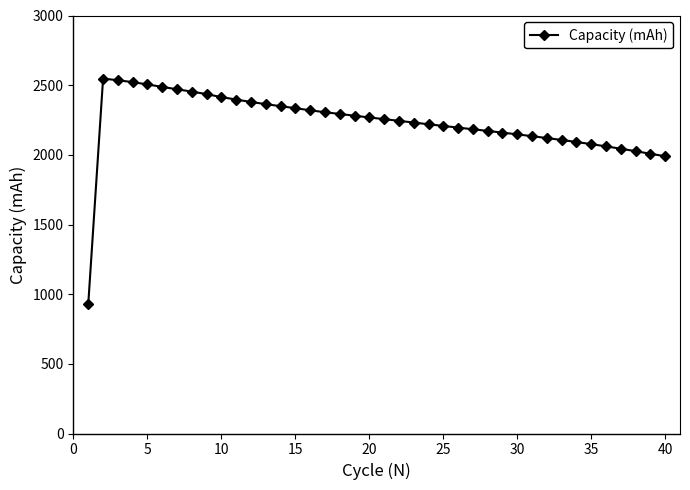

What is the value of the 36th point from the left?

2060.8